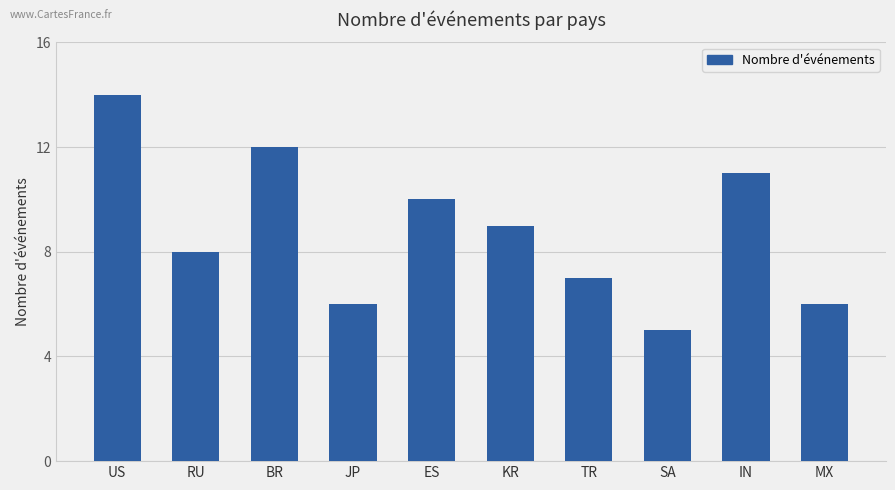

What is the minimum value shown in the chart?

5